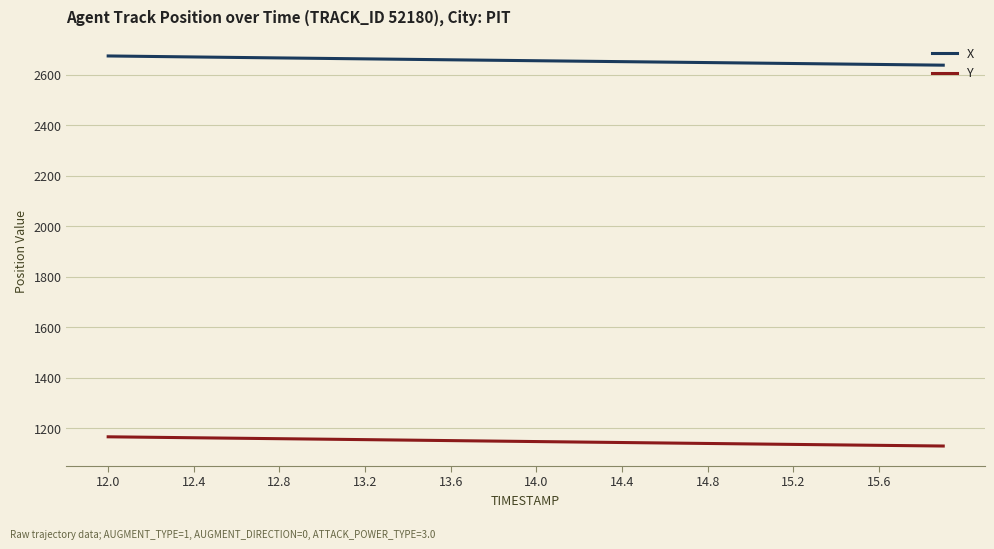

At how many categories does at least one series exceed 1613?

40